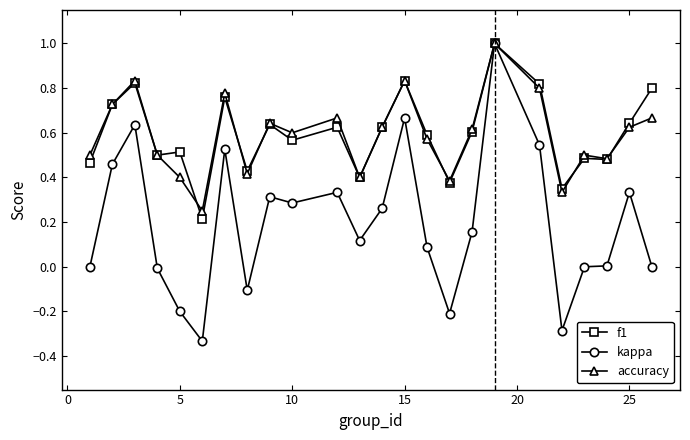

Which series has the largest range (max minus min)?

kappa